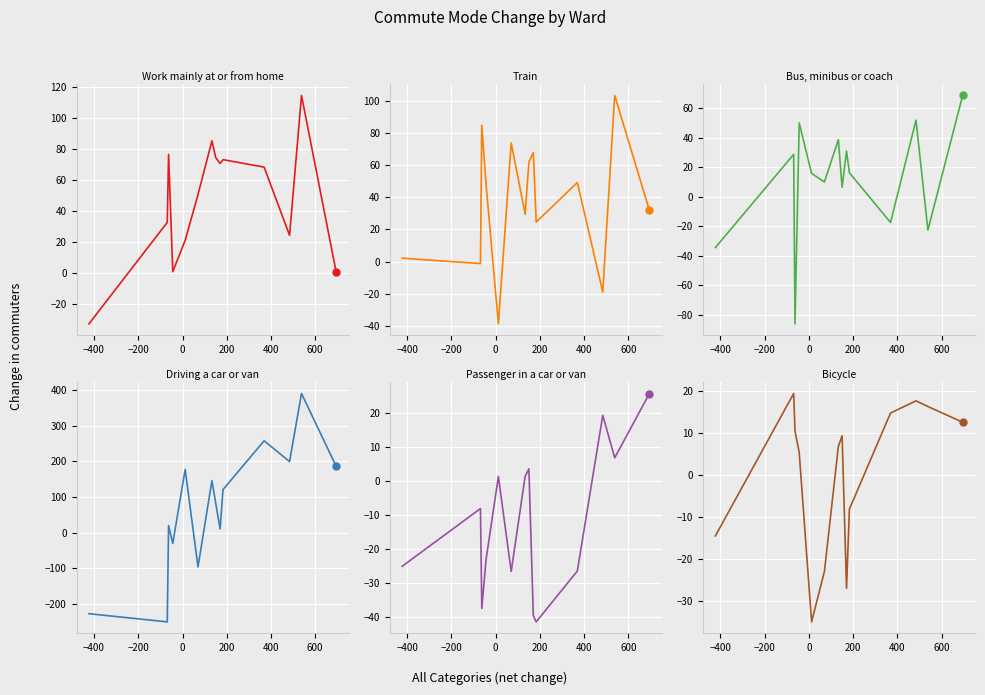

Which series has the largest Y range (max minus min)?

Driving a car or van